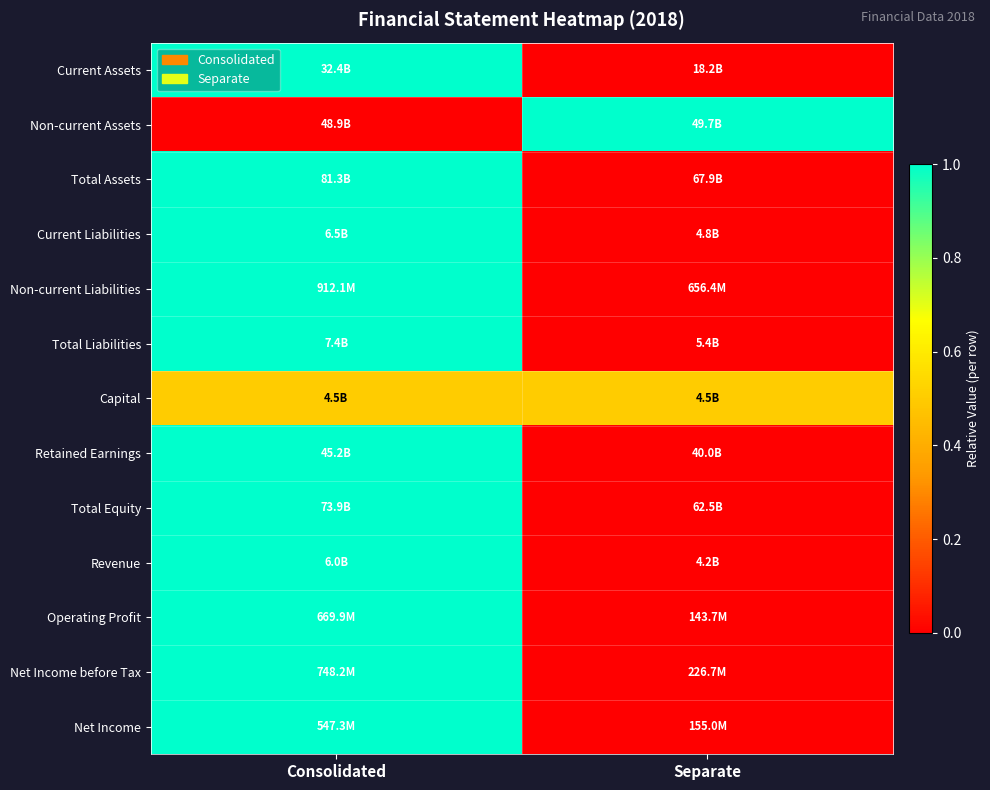

Reading right to left, extract all data points from this chart.

Current Assets: Separate=0.0	Consolidated=1.0
Non-current Assets: Separate=1.0	Consolidated=0.0
Total Assets: Separate=0.0	Consolidated=1.0
Current Liabilities: Separate=0.0	Consolidated=1.0
Non-current Liabilities: Separate=0.0	Consolidated=1.0
Total Liabilities: Separate=0.0	Consolidated=1.0
Capital: Separate=0.5	Consolidated=0.5
Retained Earnings: Separate=0.0	Consolidated=1.0
Total Equity: Separate=0.0	Consolidated=1.0
Revenue: Separate=0.0	Consolidated=1.0
Operating Profit: Separate=0.0	Consolidated=1.0
Net Income before Tax: Separate=0.0	Consolidated=1.0
Net Income: Separate=0.0	Consolidated=1.0